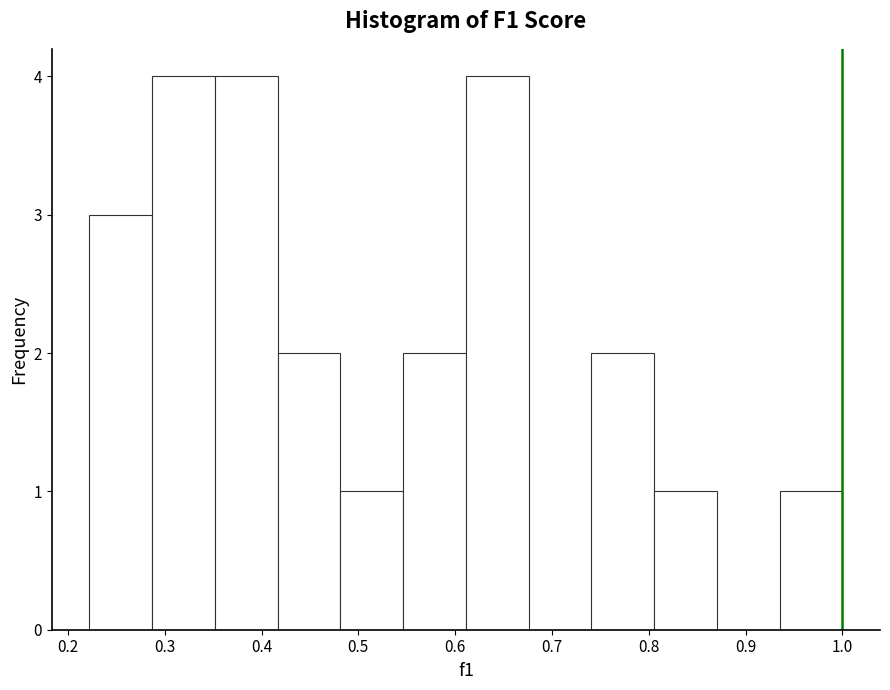

Reading left to right, transcribe this chart: for each bar, give the range it covers on the x-axis and its height. Neither the bar edges nor the heights are printed on the chart, so give them approximately, as read against the axes.

0.22 to 0.29: 3
0.29 to 0.35: 4
0.35 to 0.42: 4
0.42 to 0.48: 2
0.48 to 0.55: 1
0.55 to 0.61: 2
0.61 to 0.68: 4
0.68 to 0.74: 0
0.74 to 0.81: 2
0.81 to 0.87: 1
0.87 to 0.94: 0
0.94 to 1.00: 1